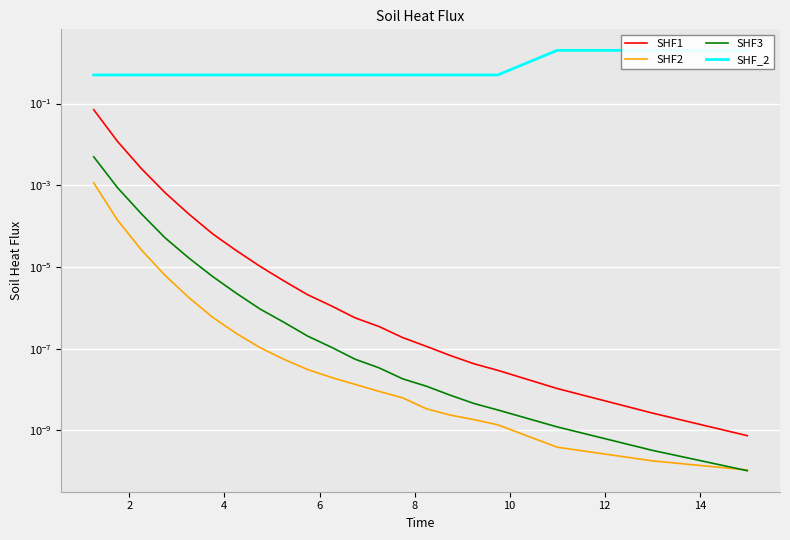

Which series has the largest total across all categories?

SHF_2